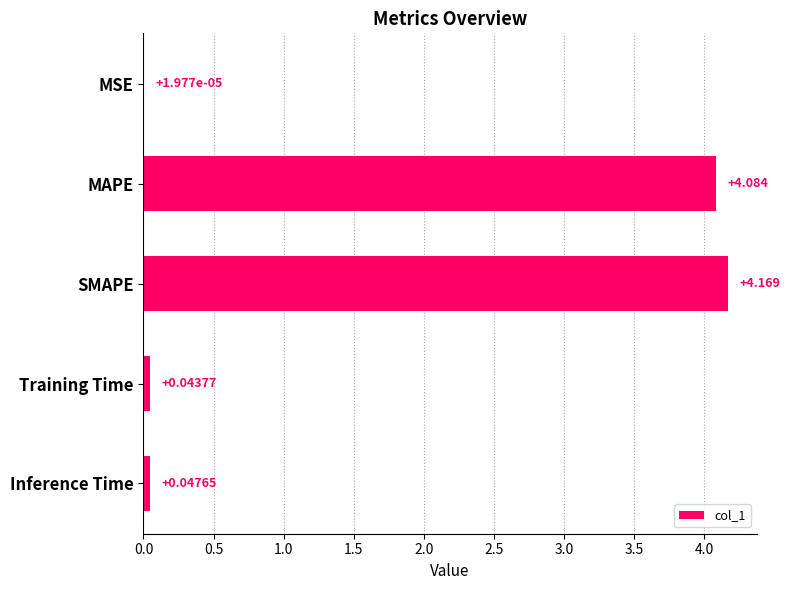

Between Training Time and MSE, which is larger?

Training Time